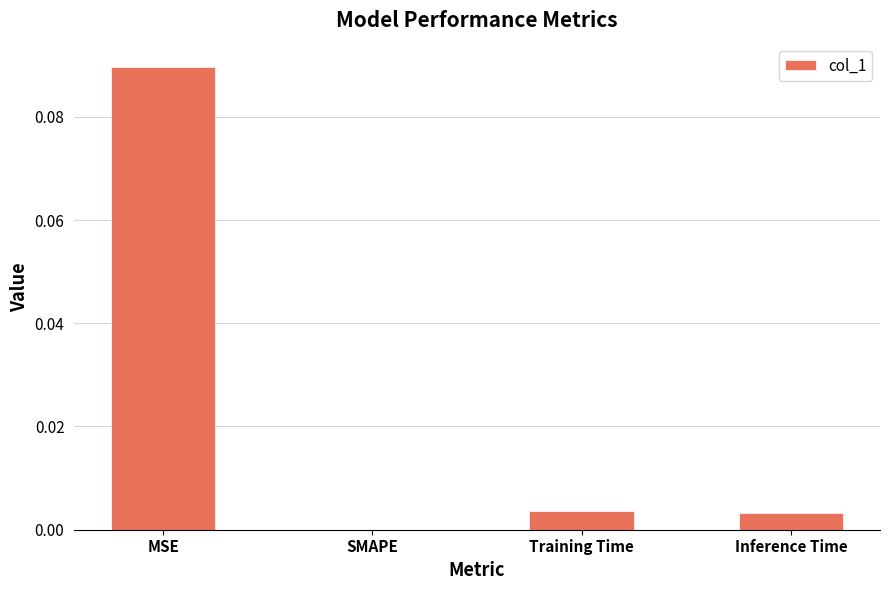

The chart shows a value of 0.0 at SMAPE. True or false?

True